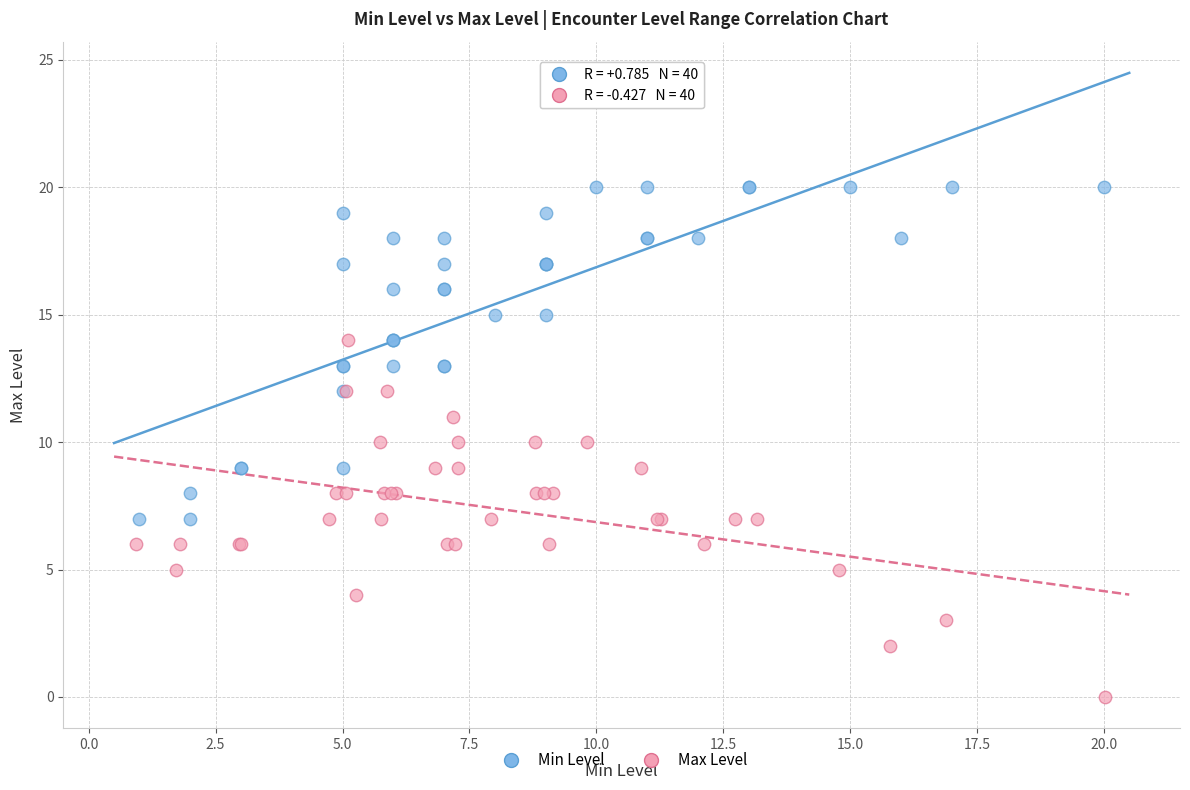

Which series contains the highest Y value?

Min Level